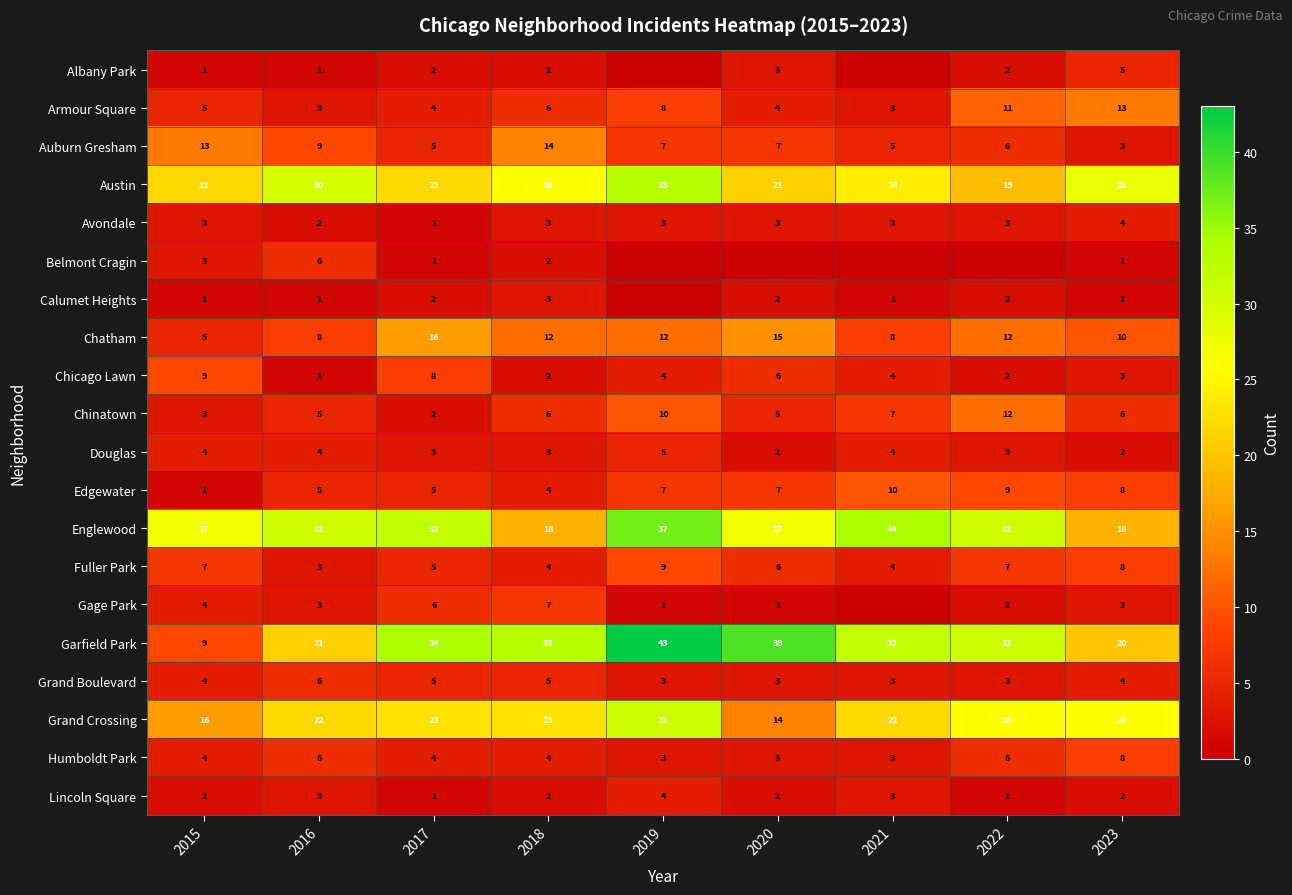

True or false: Chinatown has a value of 12 at 2022.

True